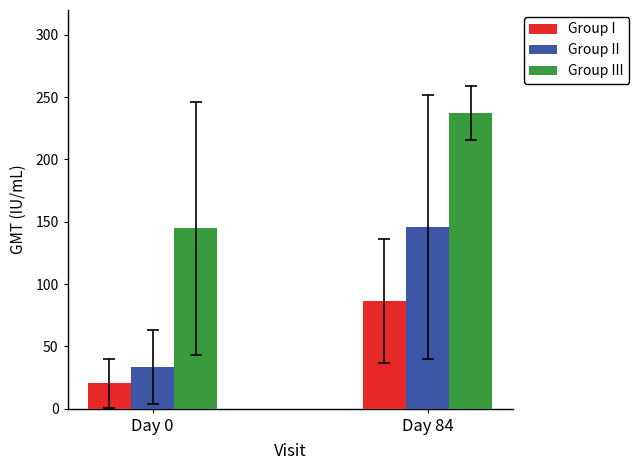

How many groups of bars are there?

2